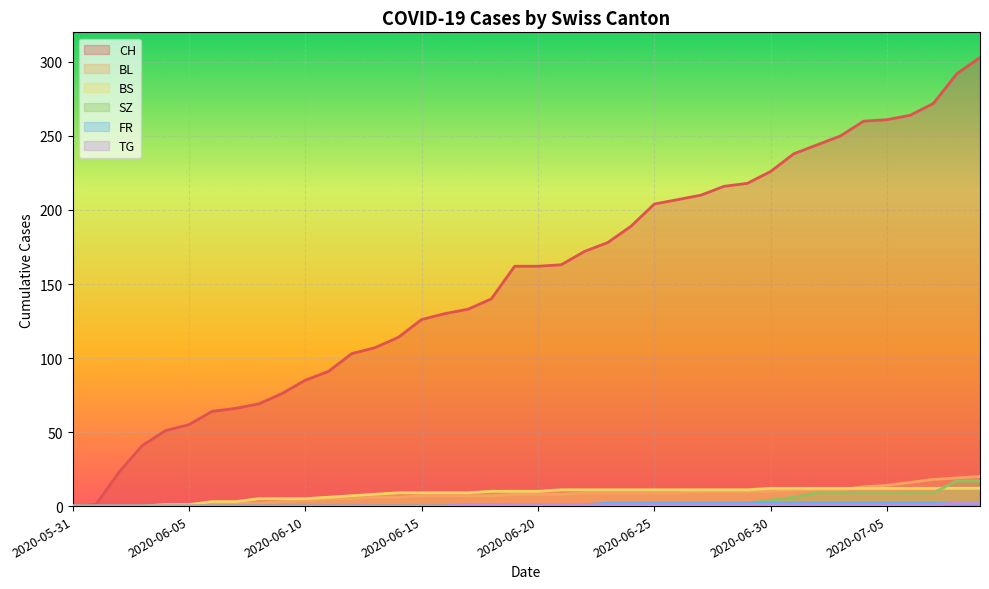

The value of BS at 2020-06-20 is 3. True or false?

False